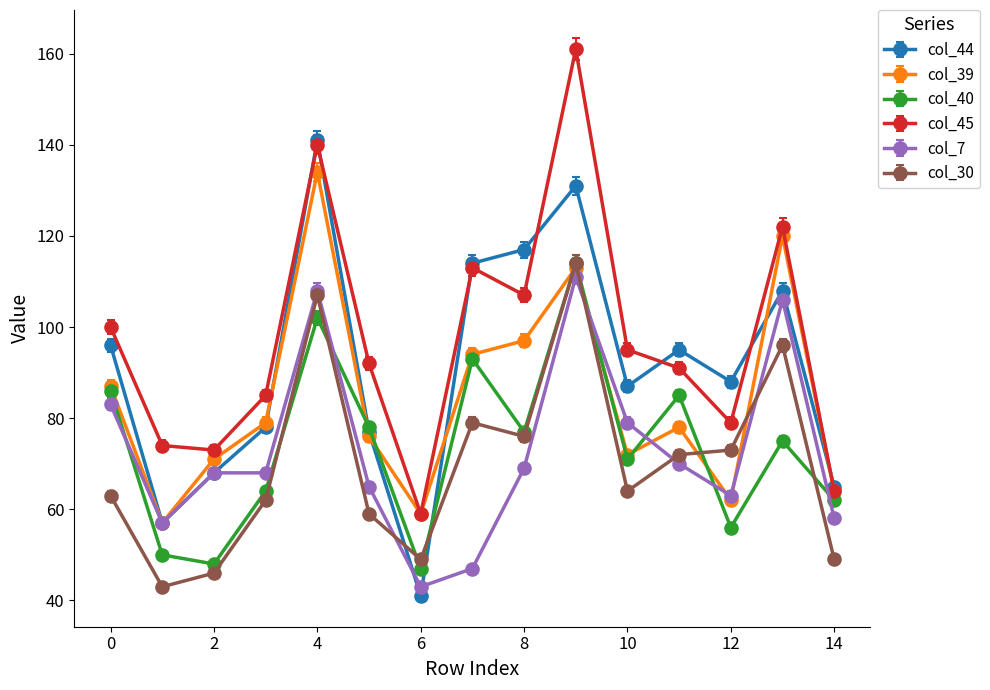

Does the chart have visible grid lines?

No